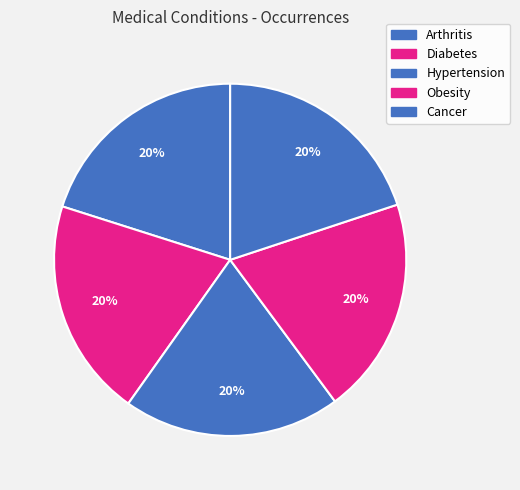

Is it true that Cancer is 28% of the pie?

False